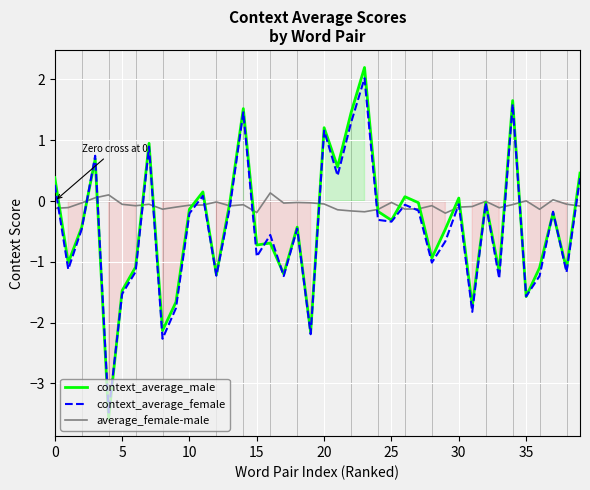

Which series has the largest range (max minus min)?

context_average_male